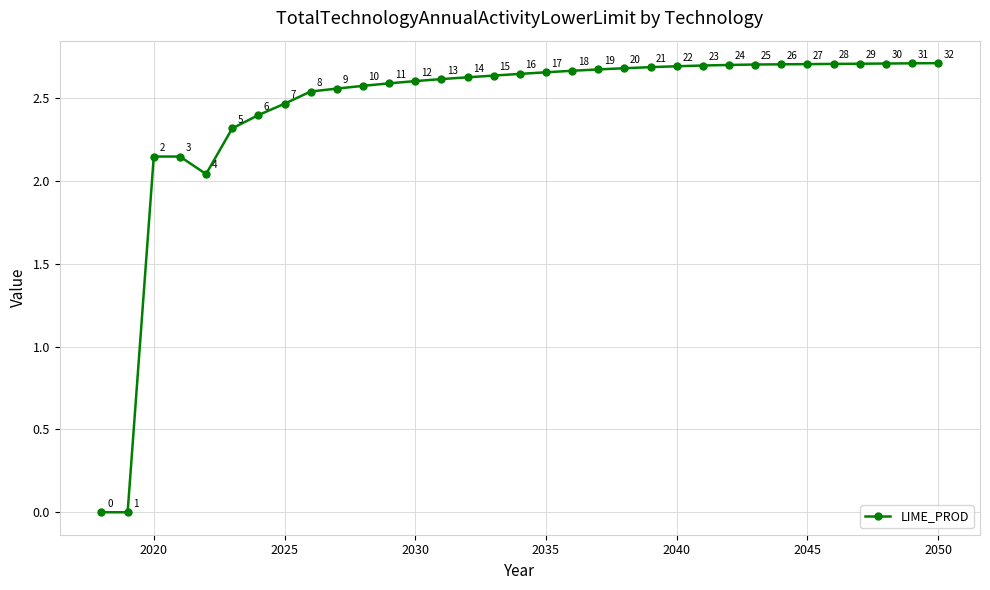

The value at 2045 is 4.4. True or false?

False